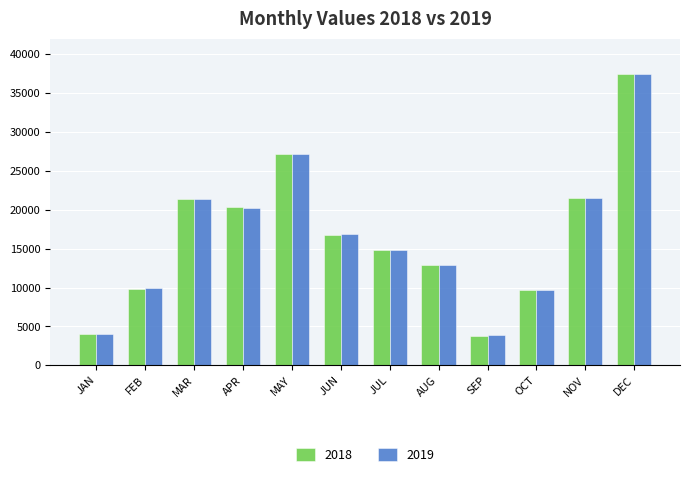

The value of 2018 at AUG is 20491.4. True or false?

False